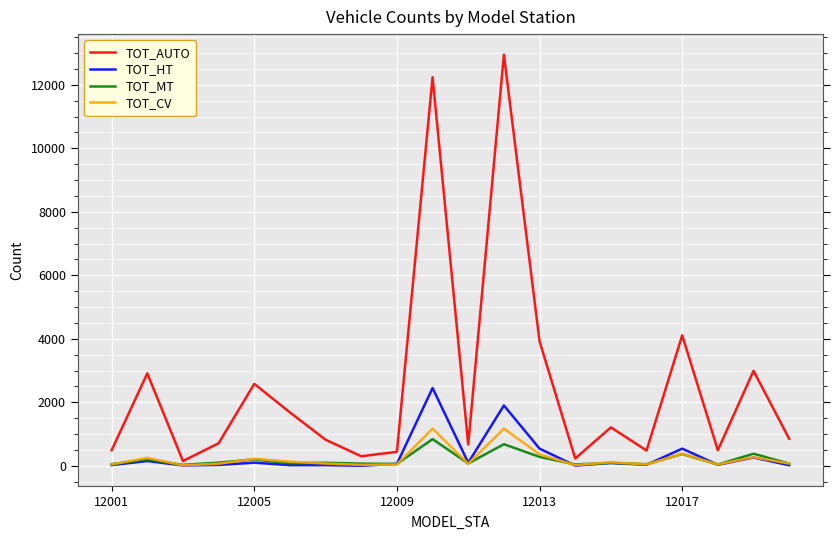

What is the average value of the TOT_MT series?

189